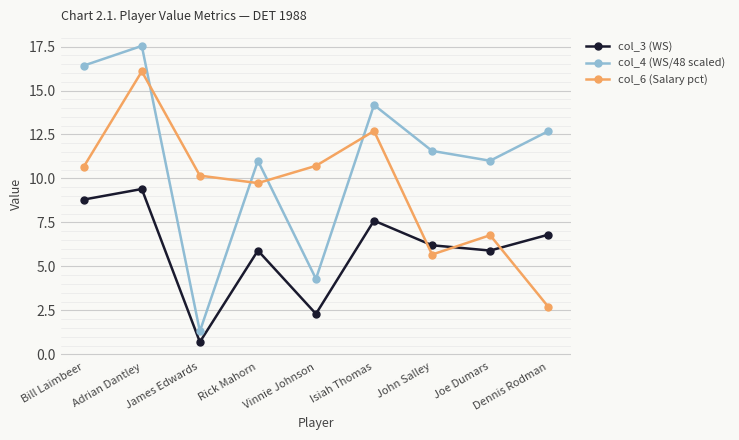

True or false: col_3 (WS) has more than 1 interior local peaks.

True